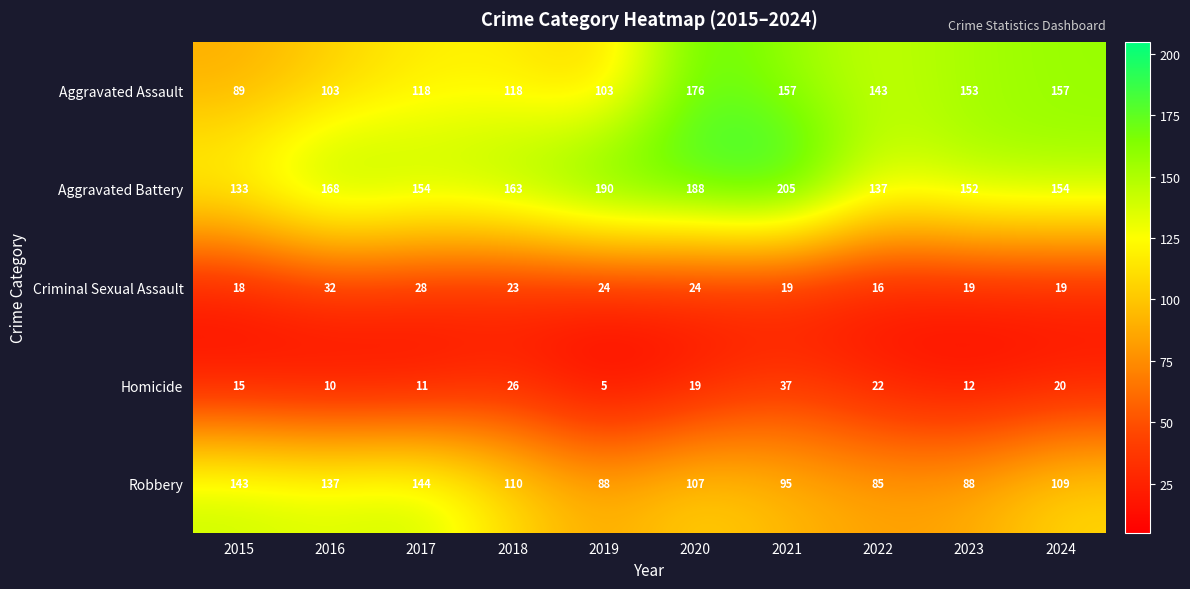

Which series has the largest total across all categories?

Aggravated Battery